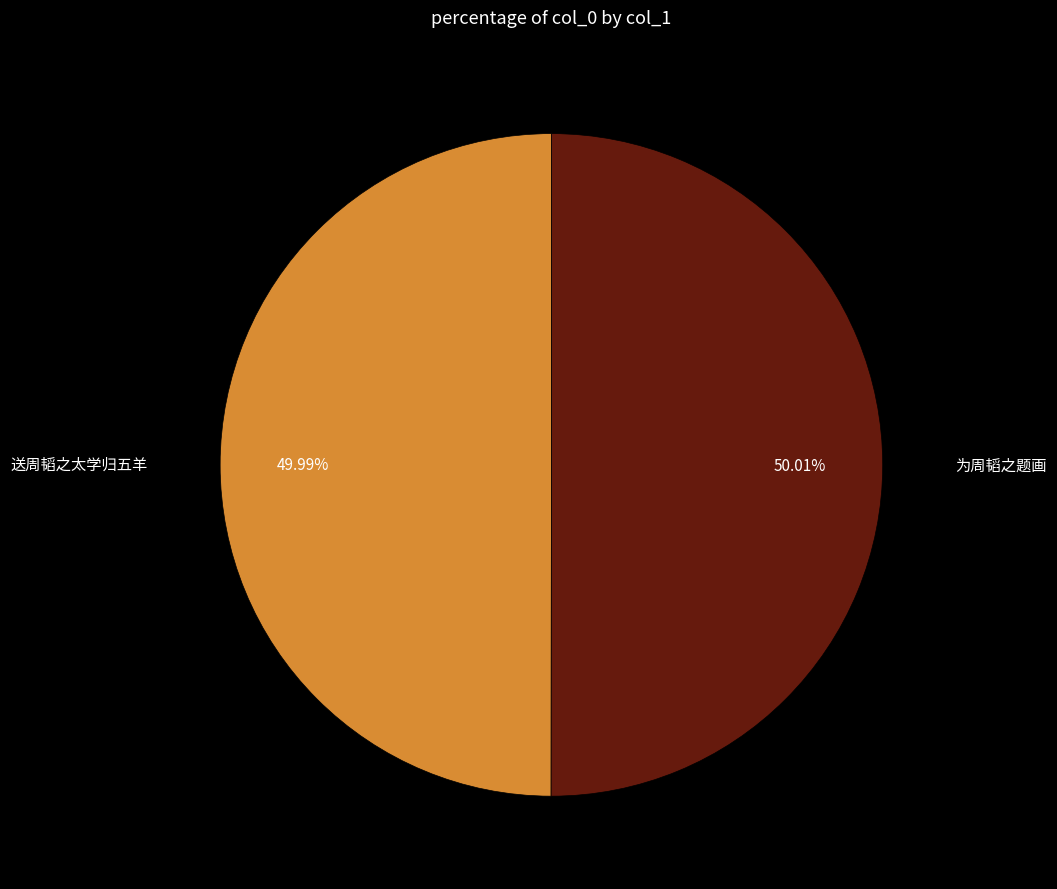

Is there any slice that represents more than half of the pie?

Yes